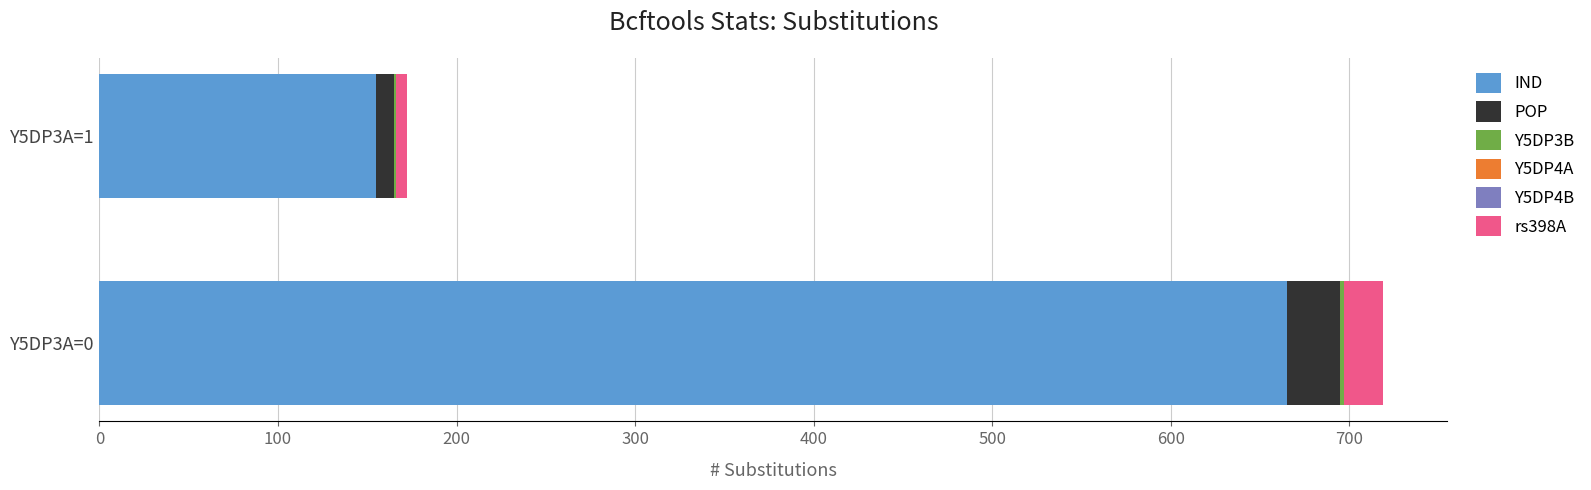

At which label does IND reach its peak?

Y5DP3A=0